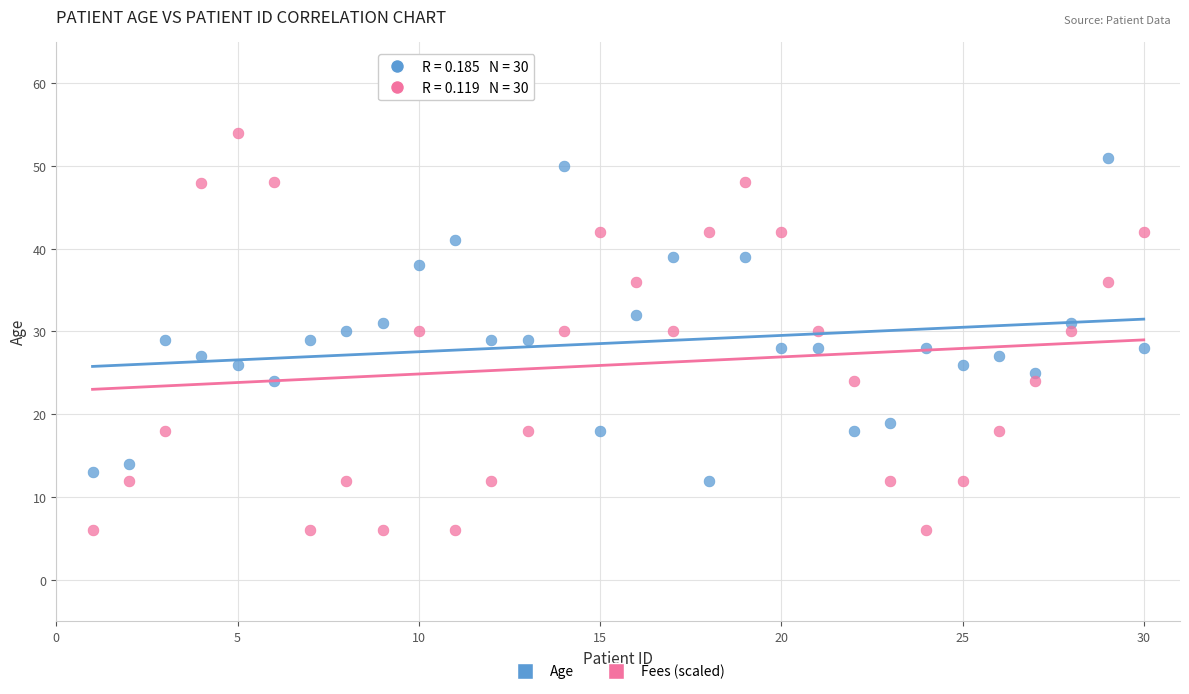

Which series contains the highest Y value?

Fees (scaled)